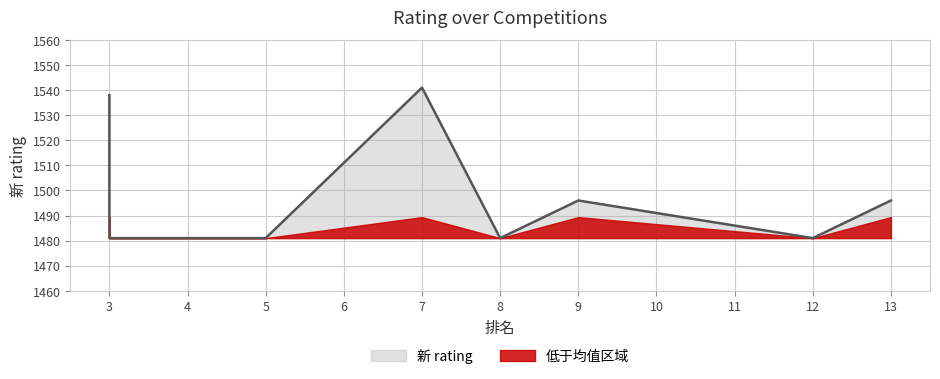

What is the average value?

1499